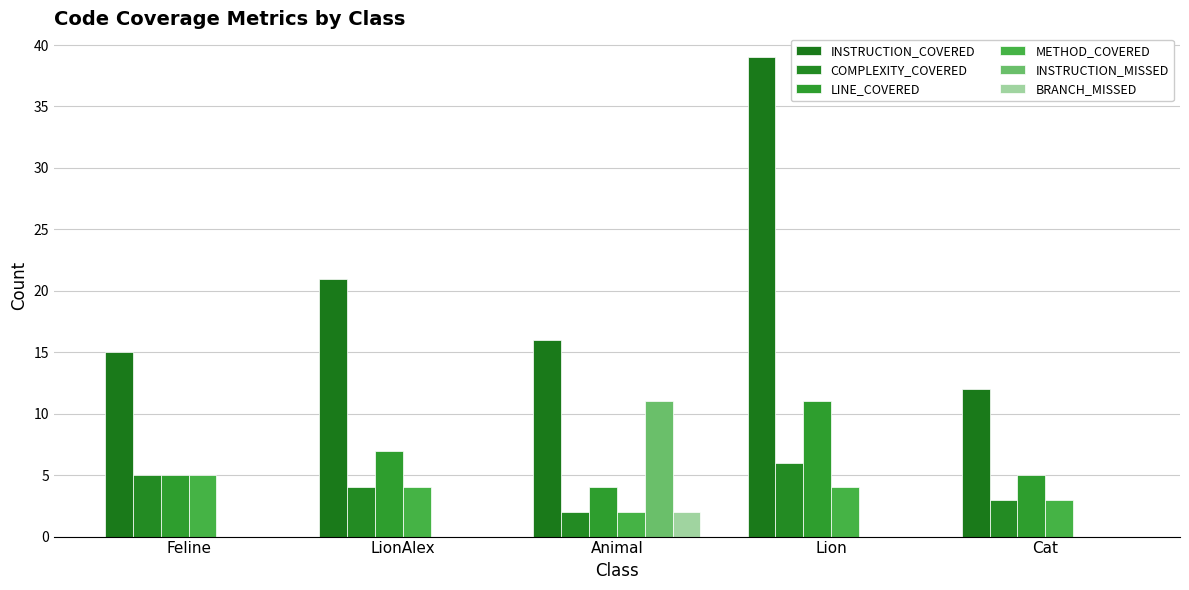

How many groups of bars are there?

5